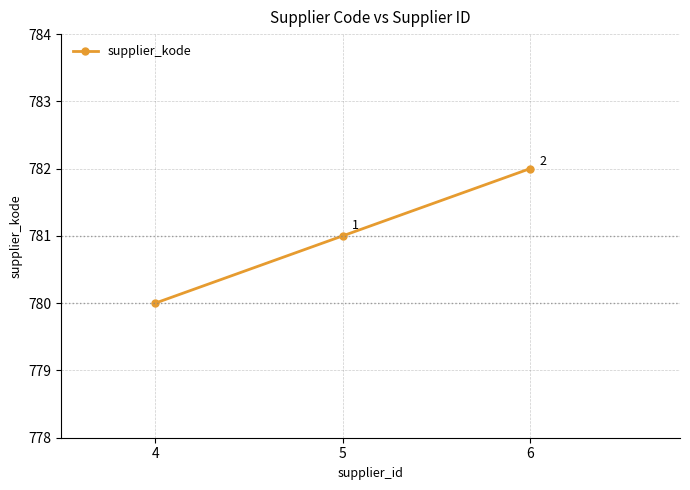

What value does the data have at 4?

780